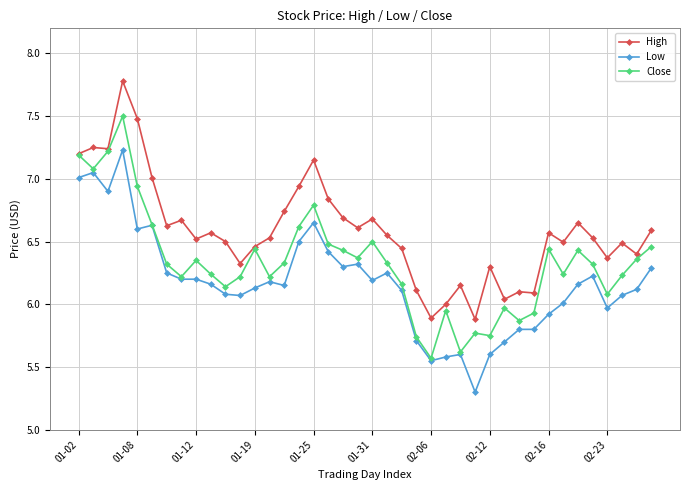

List the series in order of their overall mean, highest first.

High, Close, Low